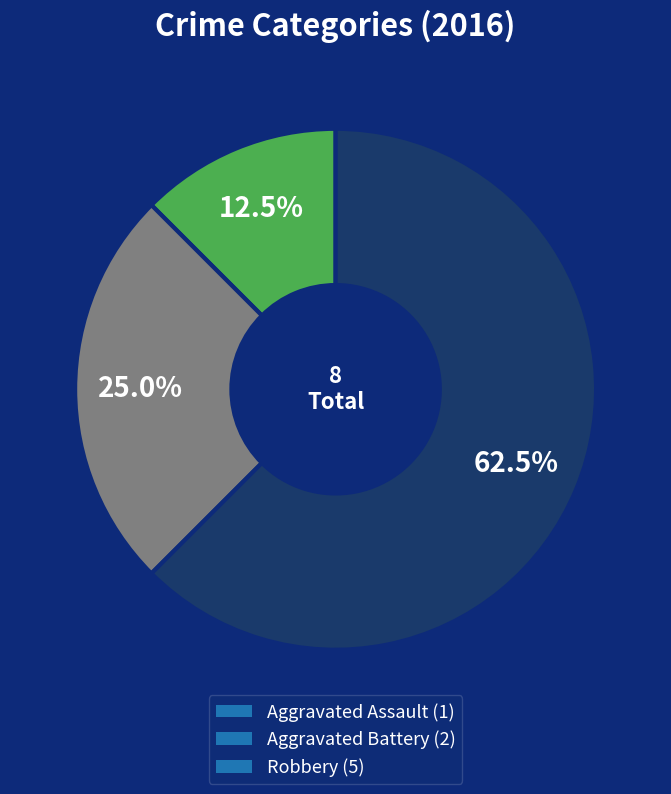

To the nearest percent, what percentage of the pie is Aggravated Battery?

25%